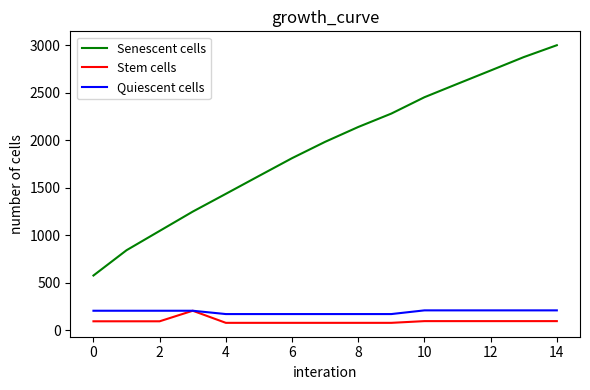

Which series has the largest total across all categories?

Senescent cells